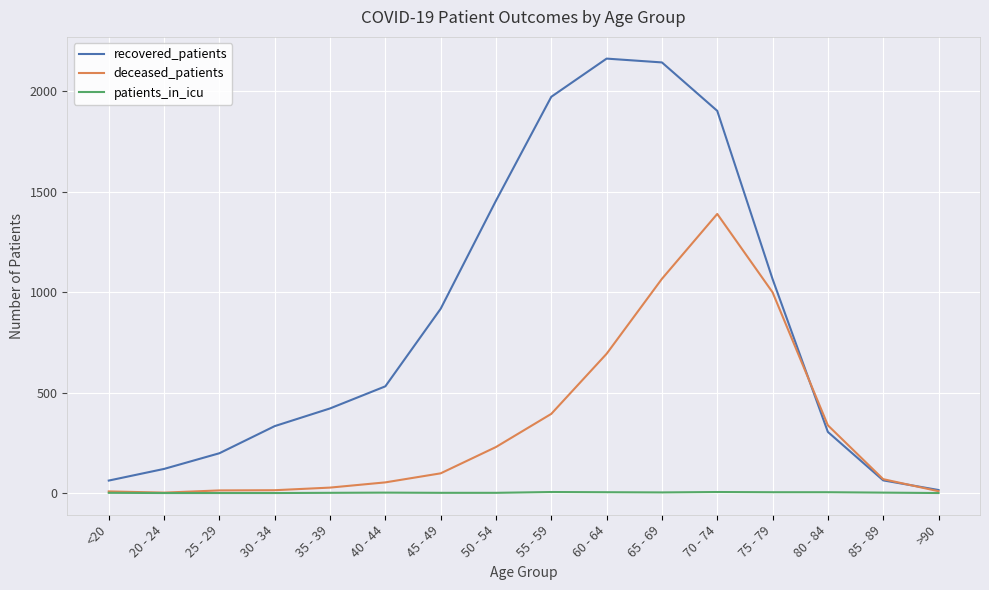

What is the total value across all series at <20?

71